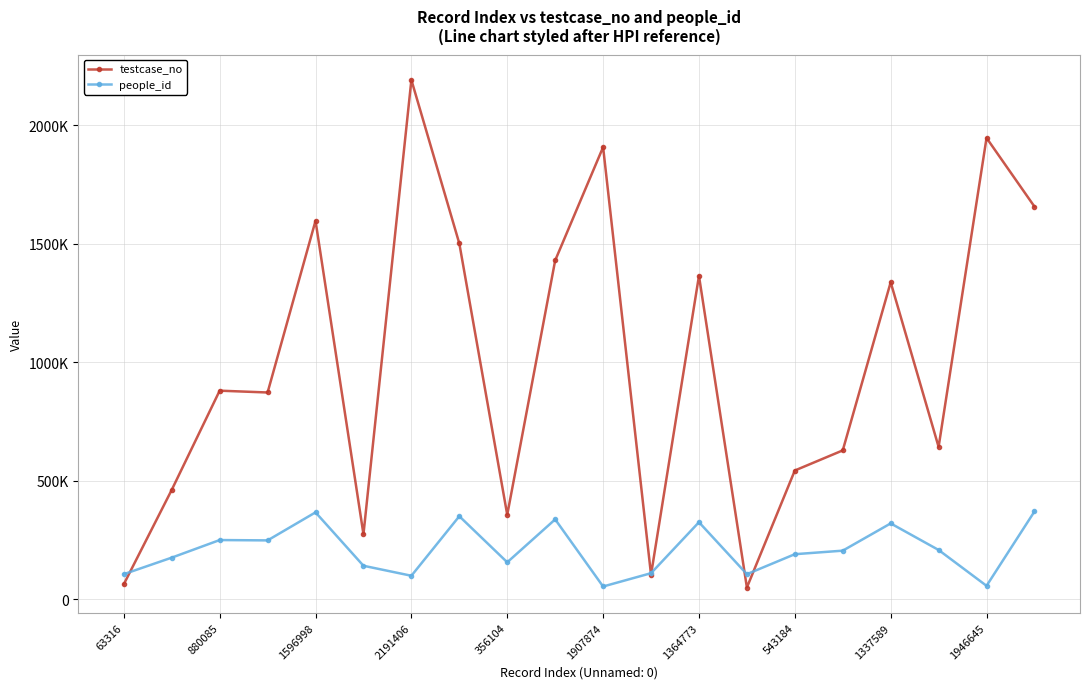

Is this an area chart (filled region under the line)?

No